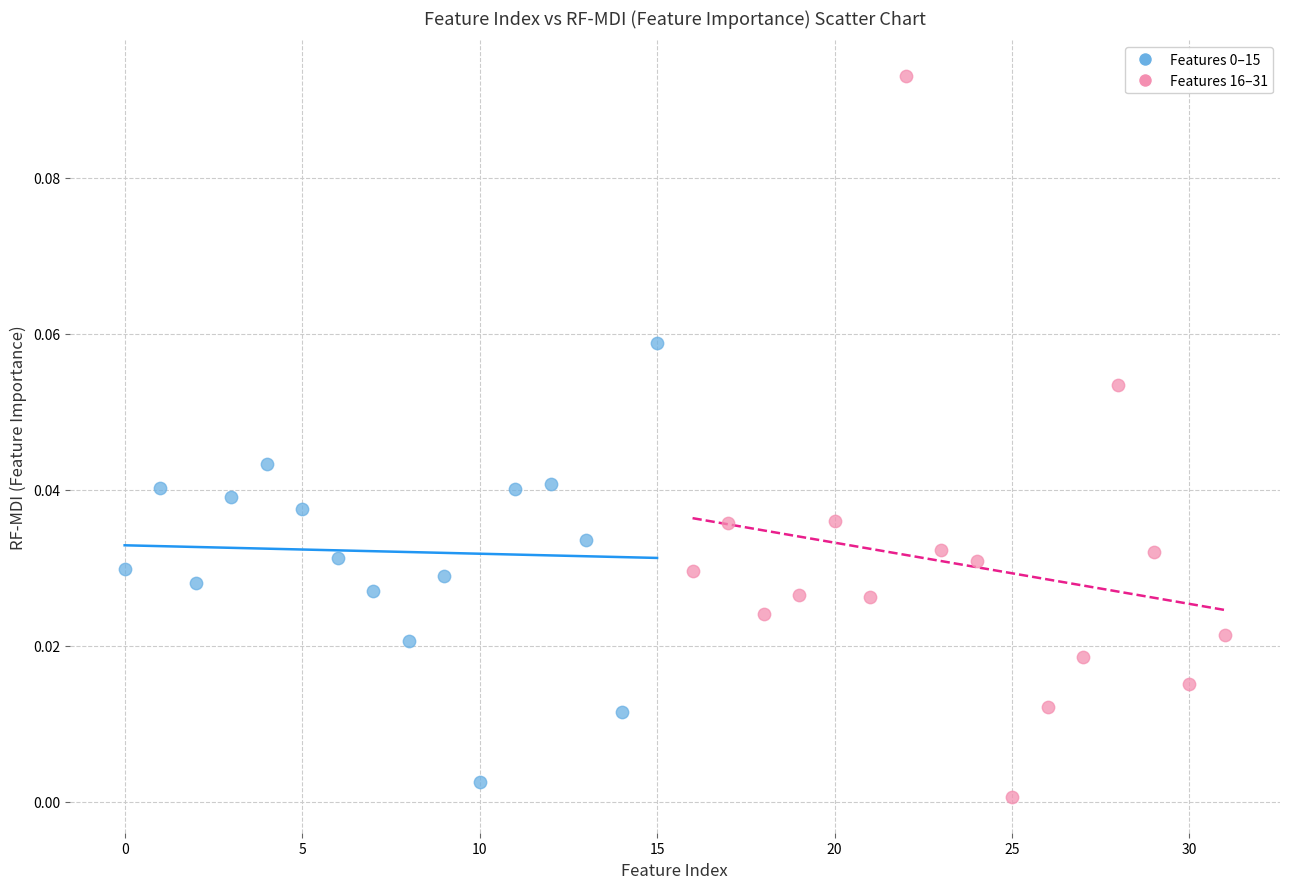

Which series contains the highest Y value?

Features 16–31